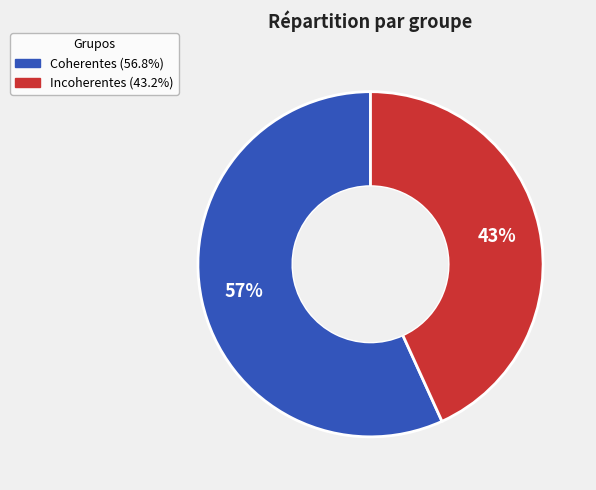

Which slice represents more than half of the pie?

Coherentes